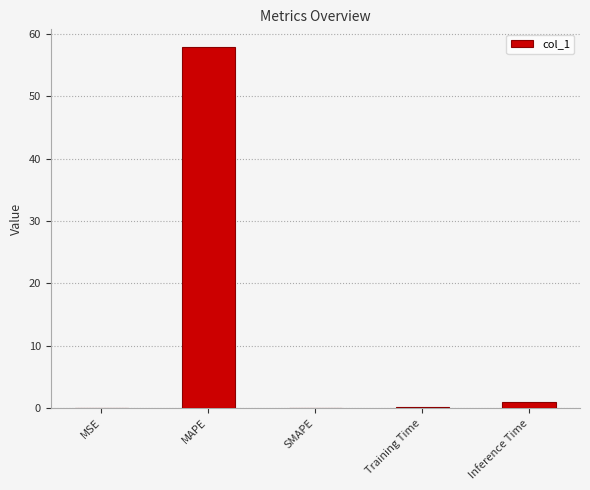

Which label corresponds to the largest value in the chart?

MAPE